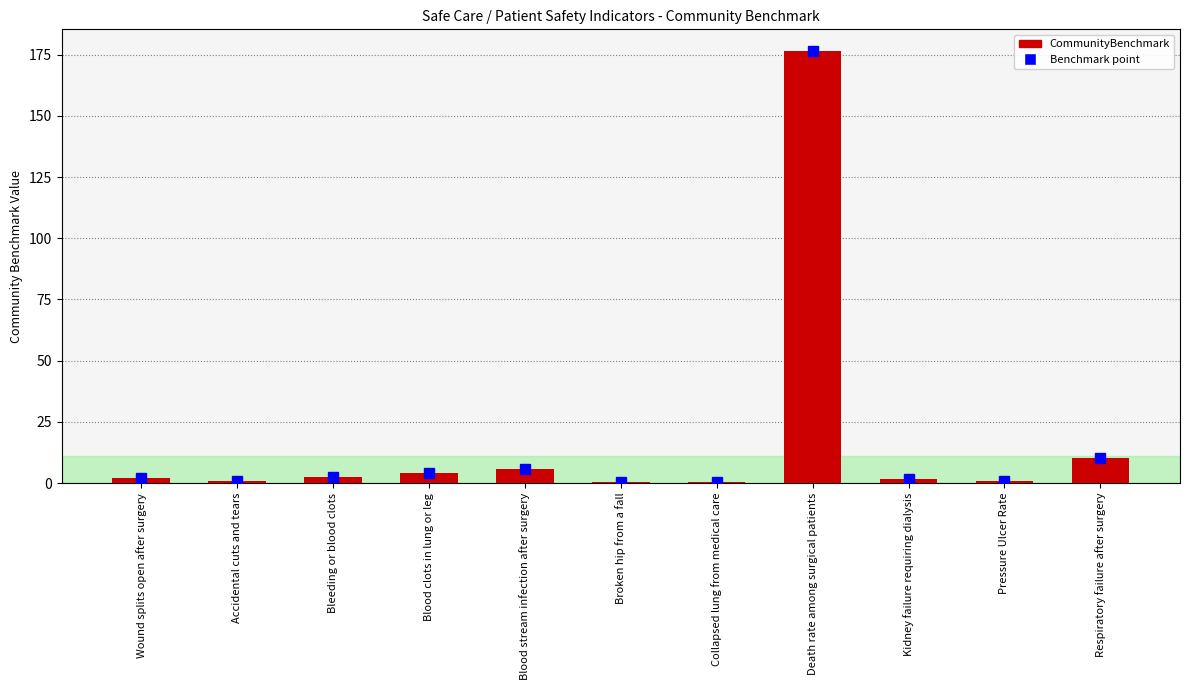

What is the sum of the values at Accidental cuts and tears and Kidney failure requiring dialysis?

2.6